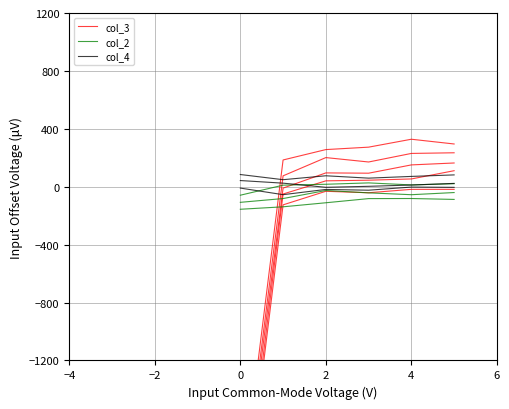

What is the total value across all series at 4?

-101.9